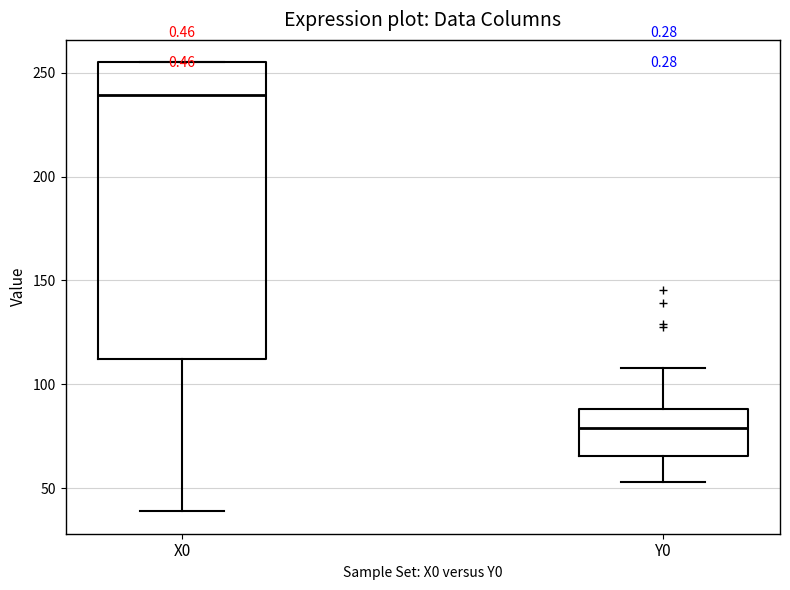

Which box has the highest median line?

X0